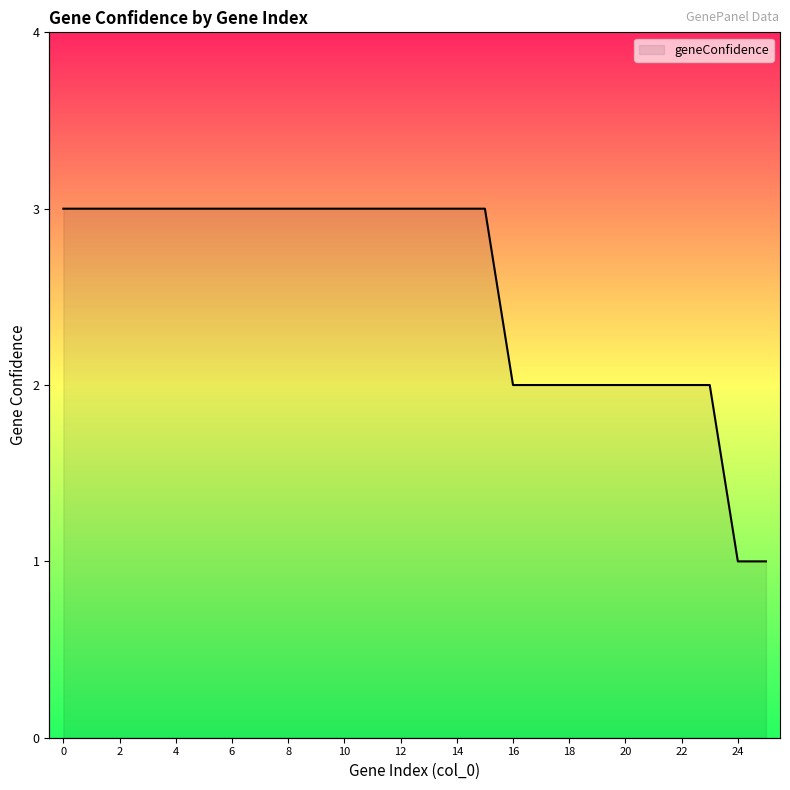

List the labels in order of value, largest first.

0, 1, 2, 3, 4, 5, 6, 7, 8, 9, 10, 11, 12, 13, 14, 15, 16, 17, 18, 19, 20, 21, 22, 23, 24, 25